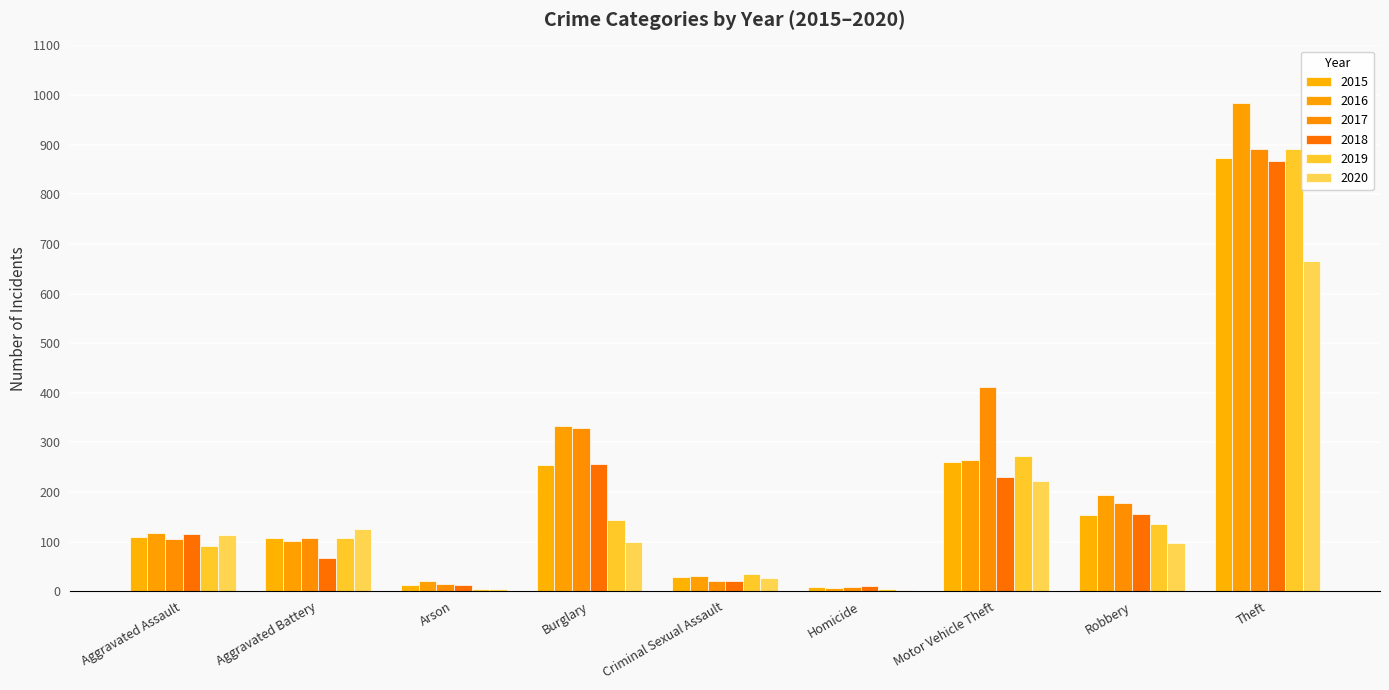

Rank the series at Burglary from highest to lowest value.

2016, 2017, 2018, 2015, 2019, 2020